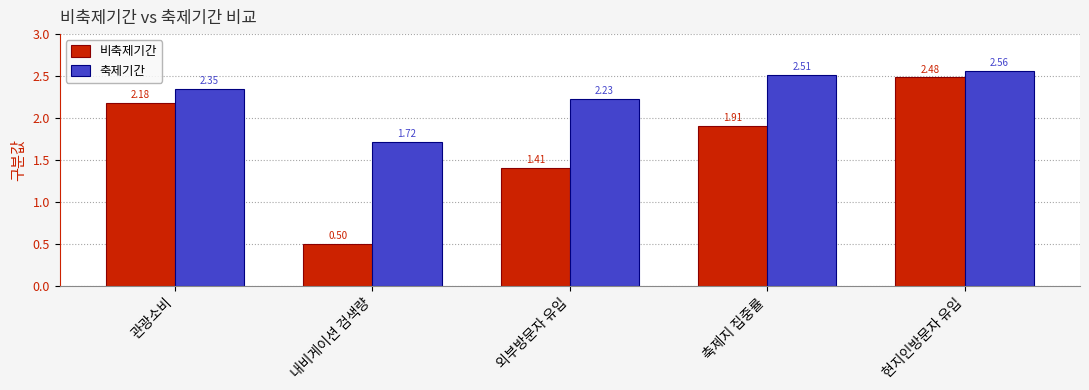

Rank the series by their average value, from highest to lowest.

축제기간, 비축제기간